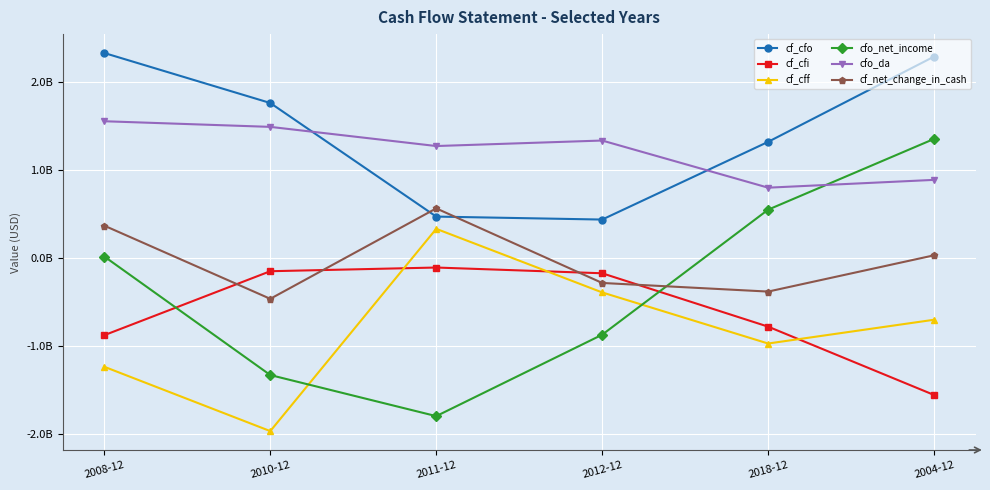

At which category is the sum across all series the highest?

2004-12